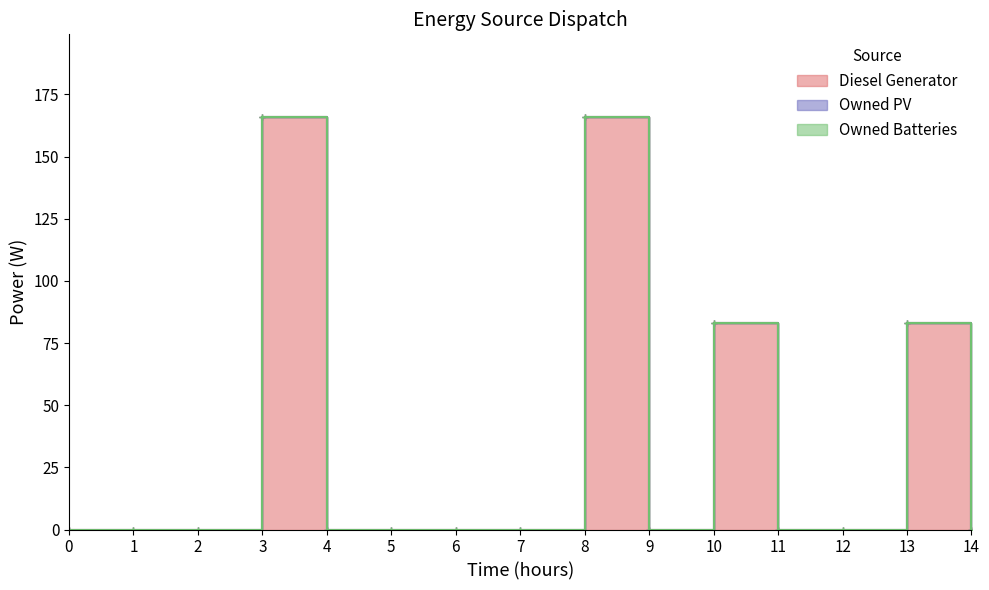

True or false: Owned Batteries and Owned PV intersect in this chart.

False